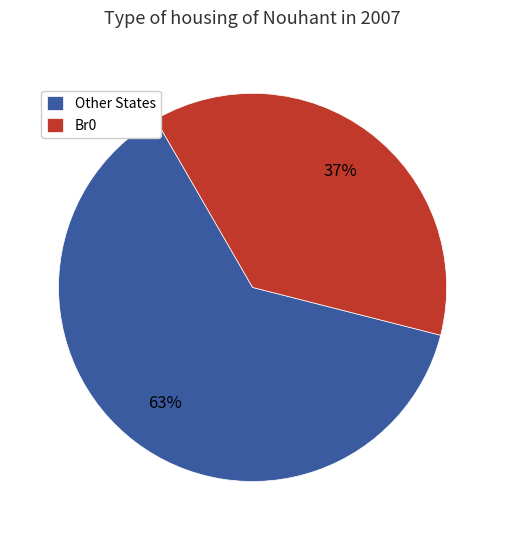

Is it true that Other States is 63% of the pie?

True